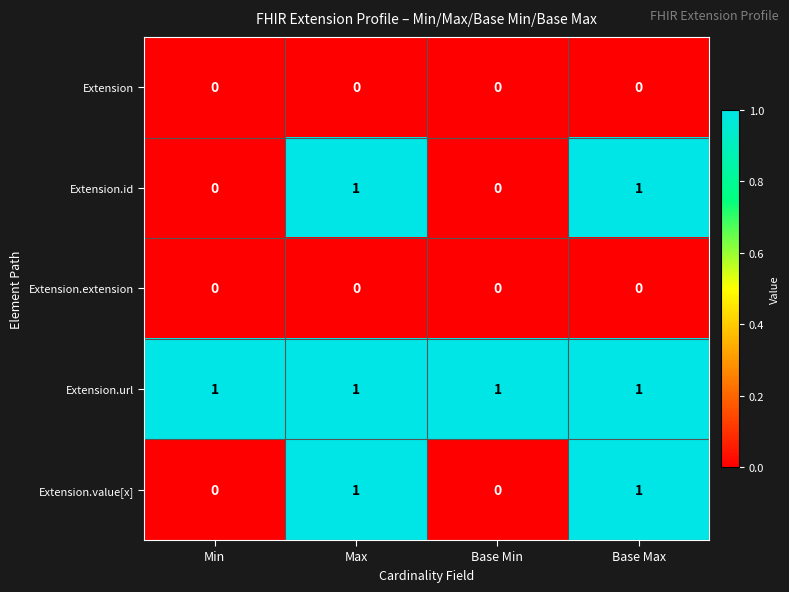

Is the value of Extension.id at Max greater than the value of Extension.value[x] at Min?

Yes